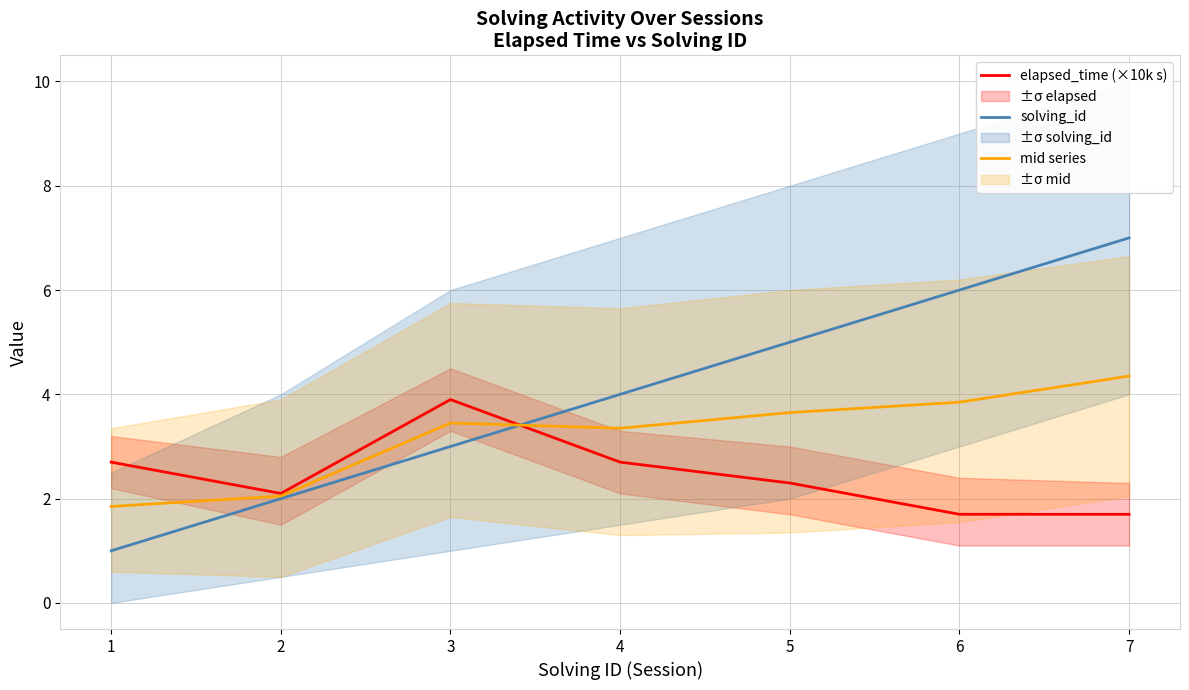

What is the difference between the maximum and minimum values in the solving_id series?

6.0